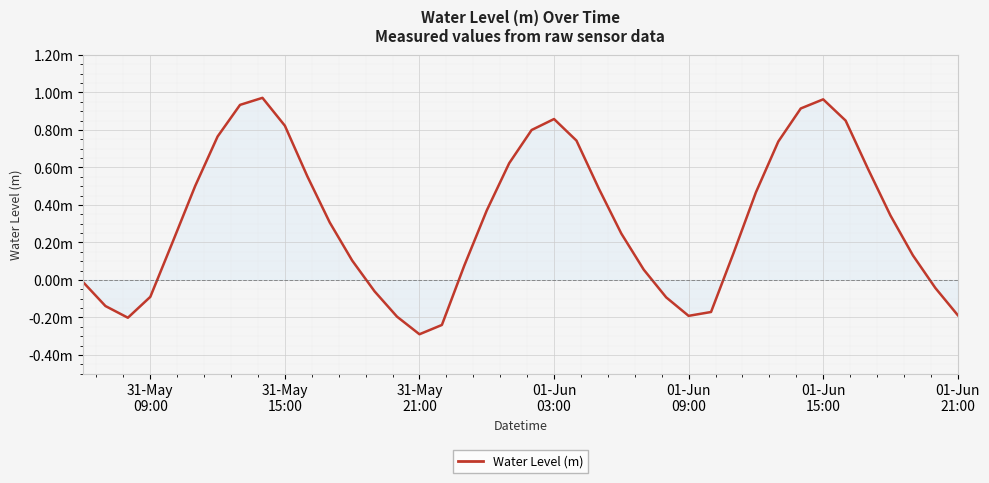

Is this an area chart (filled region under the line)?

Yes